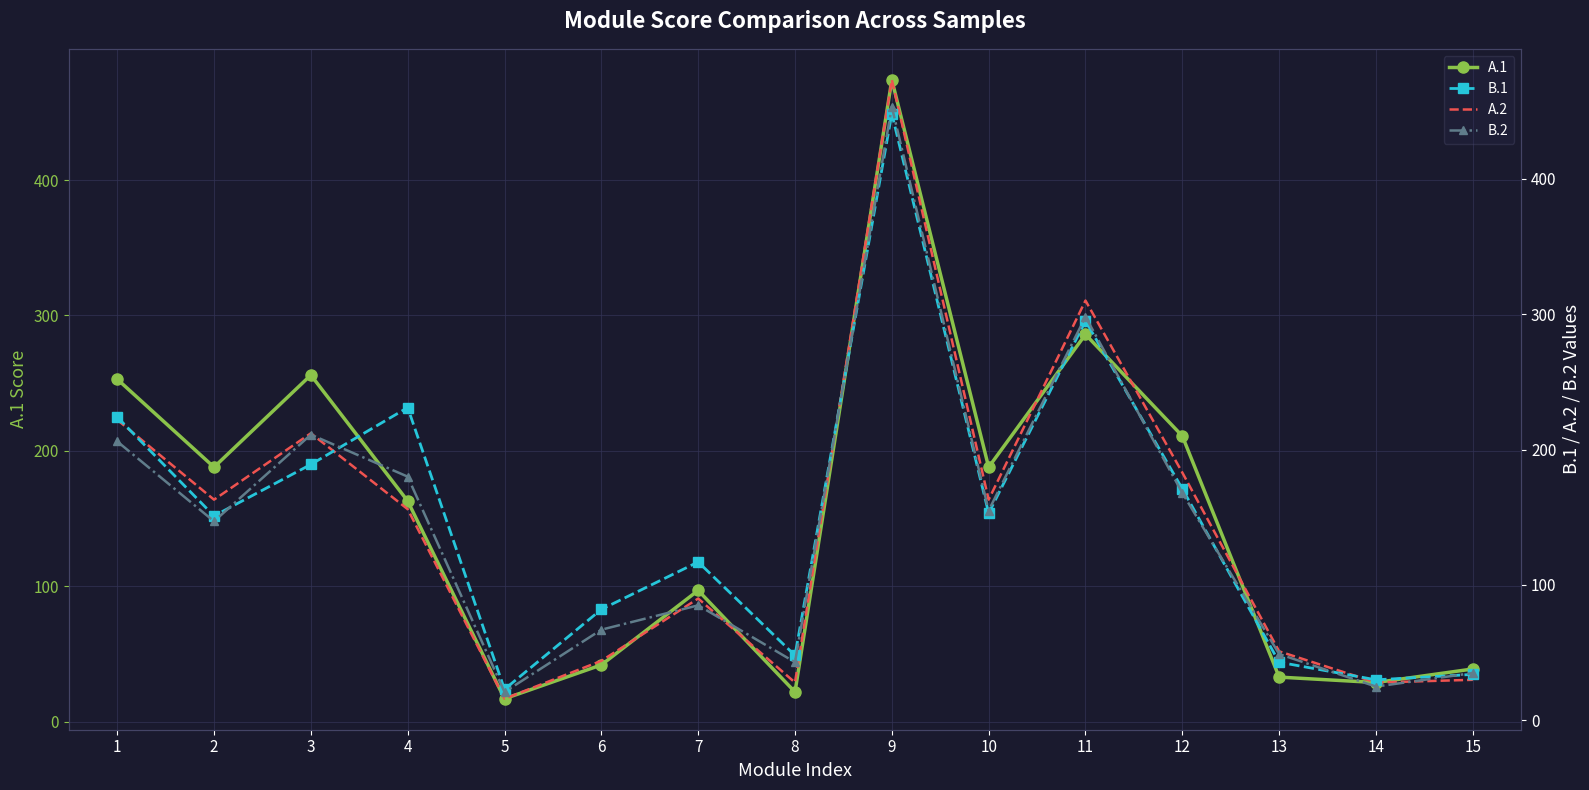

Reading left to right, what are all the values shown in this chart?

A.1: 253	188	256	163	17	42	97	22	474	188	286	211	33	29	39
B.1: 224	151	189	231	23	82	117	48	448	153	295	171	43	30	34
A.2: 222	163	212	156	16	44	90	28	473	163	310	183	51	28	30
B.2: 206	147	211	180	21	67	85	43	453	155	298	168	49	25	35